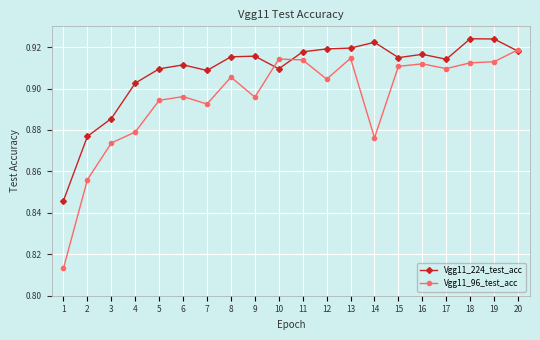

Count the Vgg11_224_test_acc values in the range 0 to 1.

20